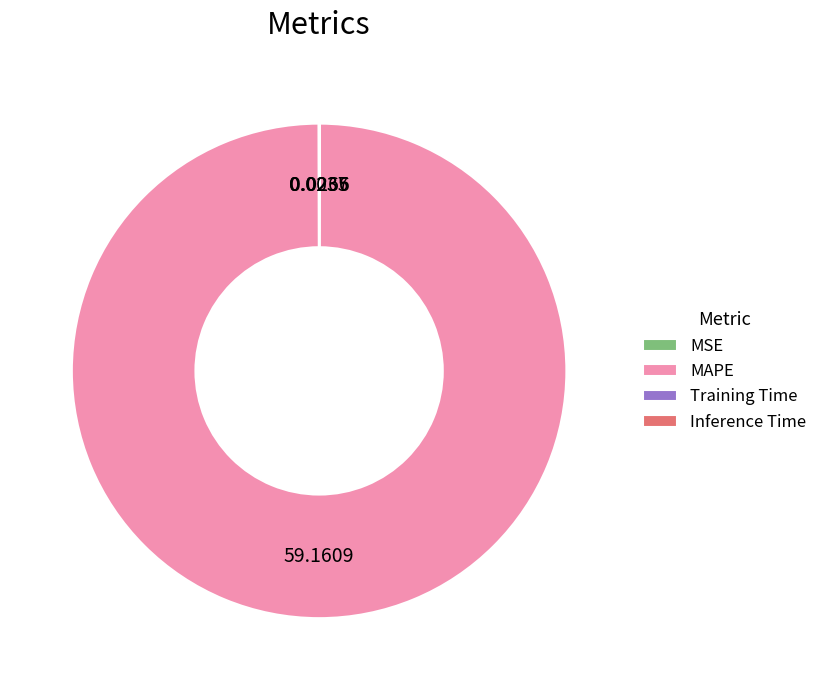

Which category has the biggest portion of the pie?

MAPE